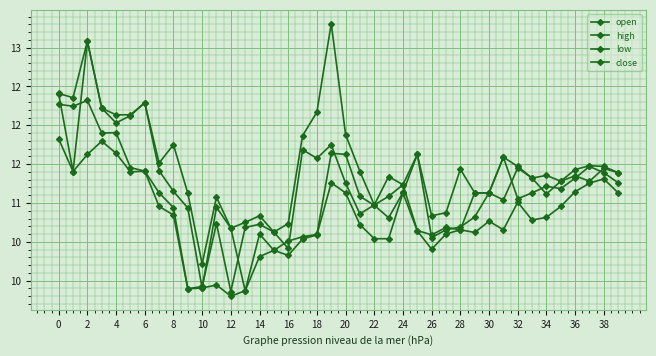

Is this an area chart (filled region under the line)?

No